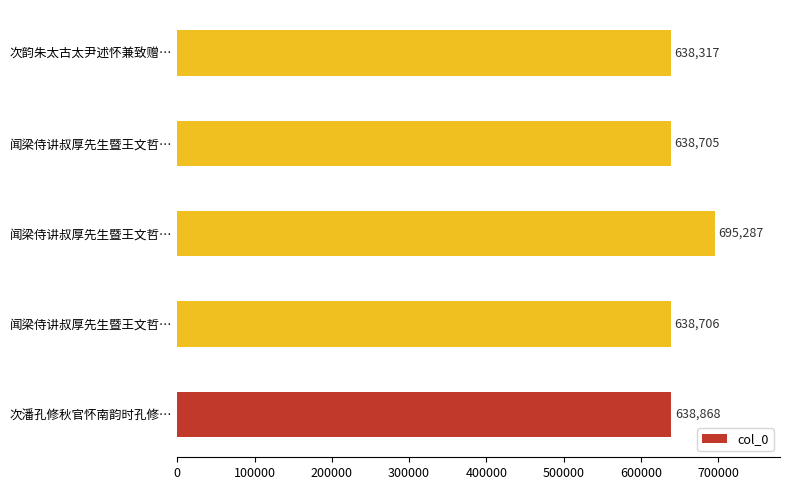

Are the bars grouped side by side (vs. stacked)?

No